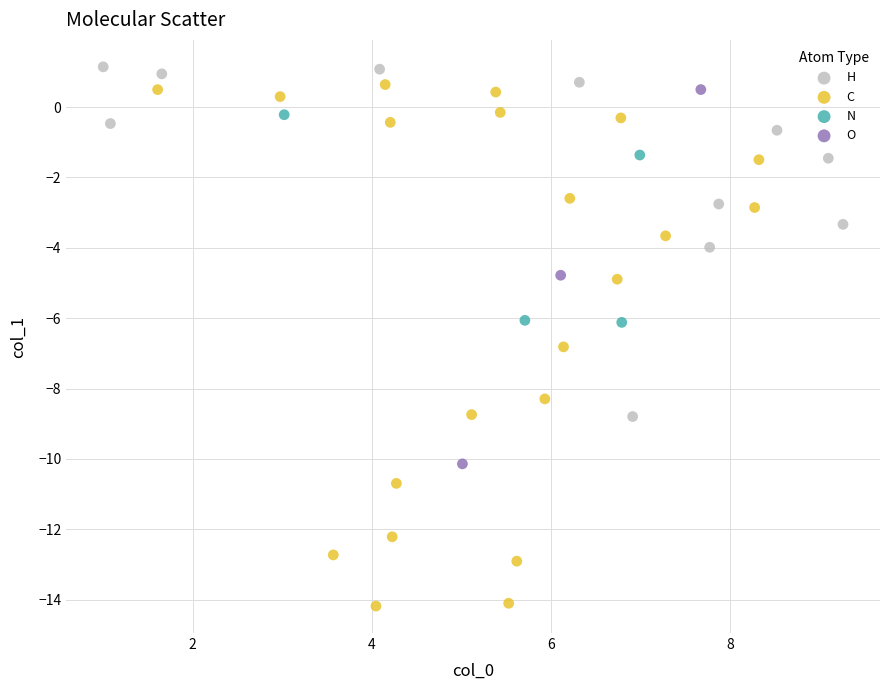

Which series reaches the minimum Y coordinate?

C